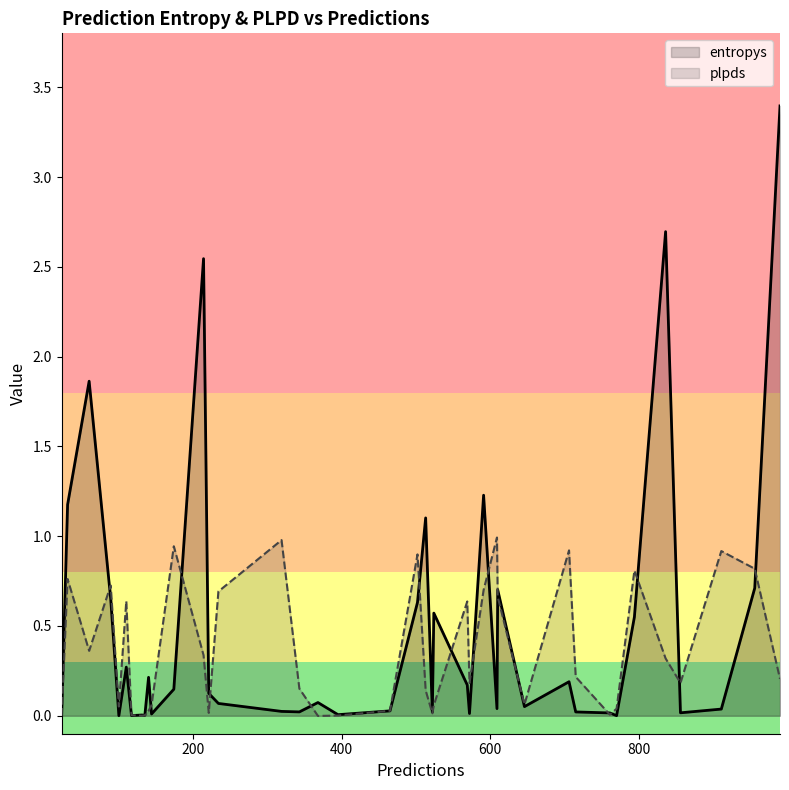

Which series has the largest range (max minus min)?

entropys